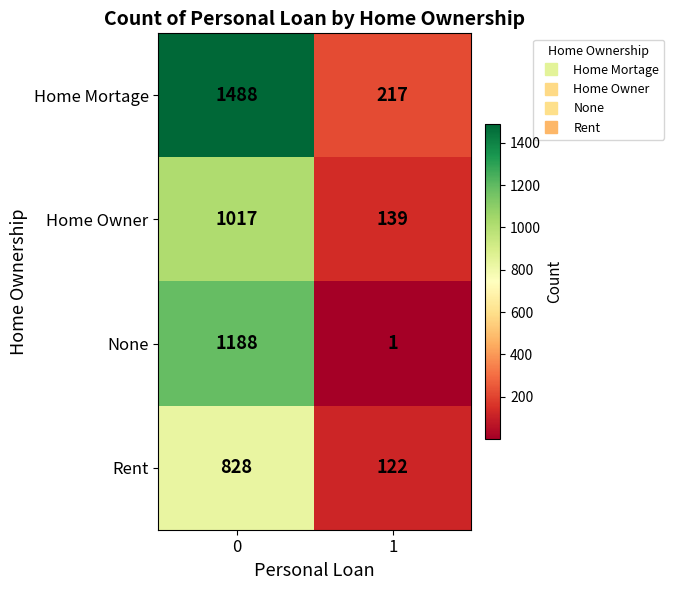

The value of Home Mortage at 0 is 713. True or false?

False